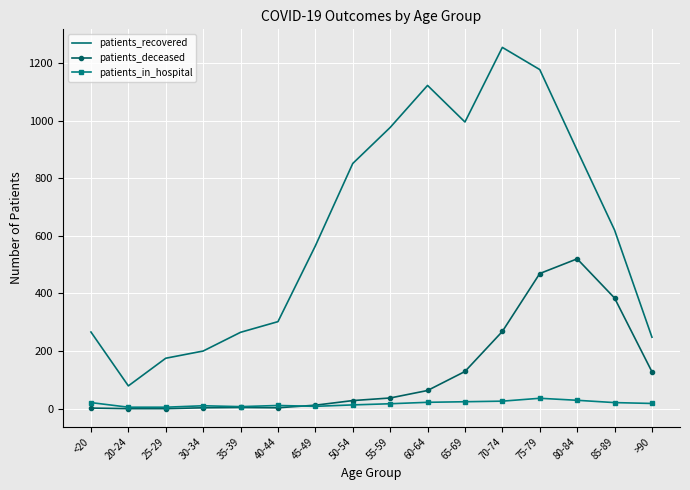

What are all the series names shown in the legend?

patients_recovered, patients_deceased, patients_in_hospital